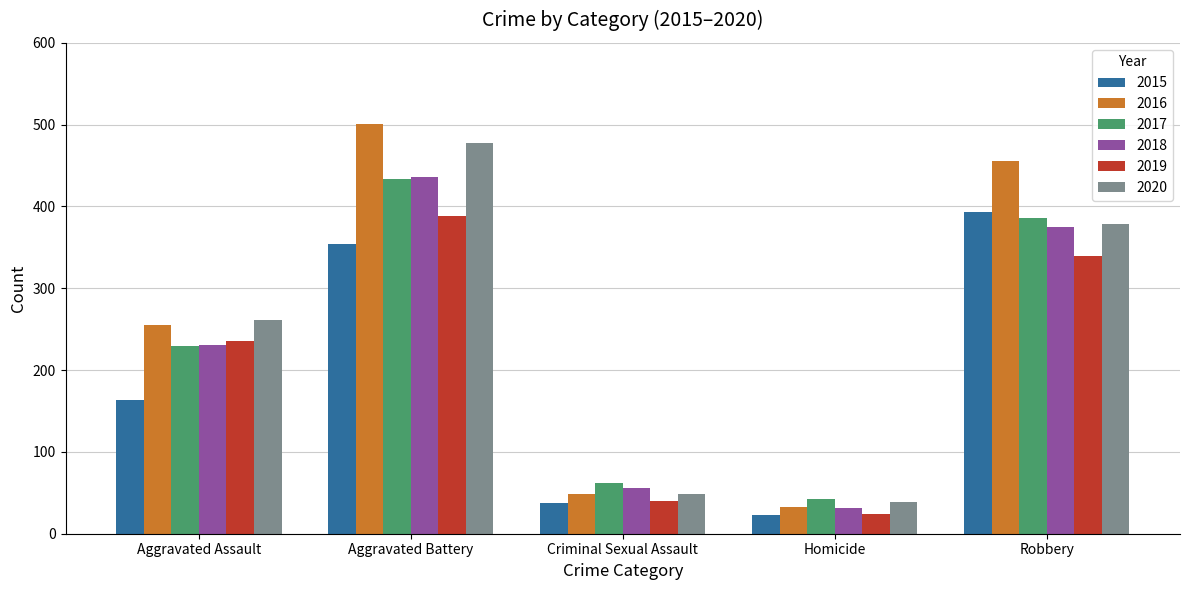

How many bars are there in each group?

6